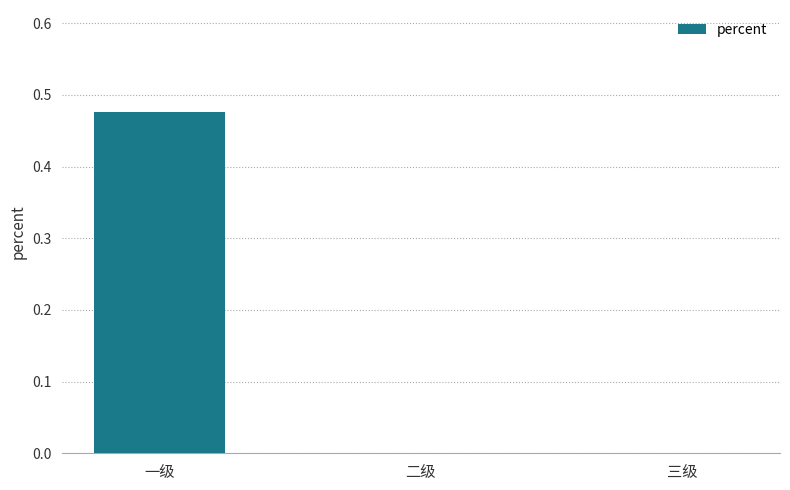

The chart shows a value of 0.0 at 二级. True or false?

True